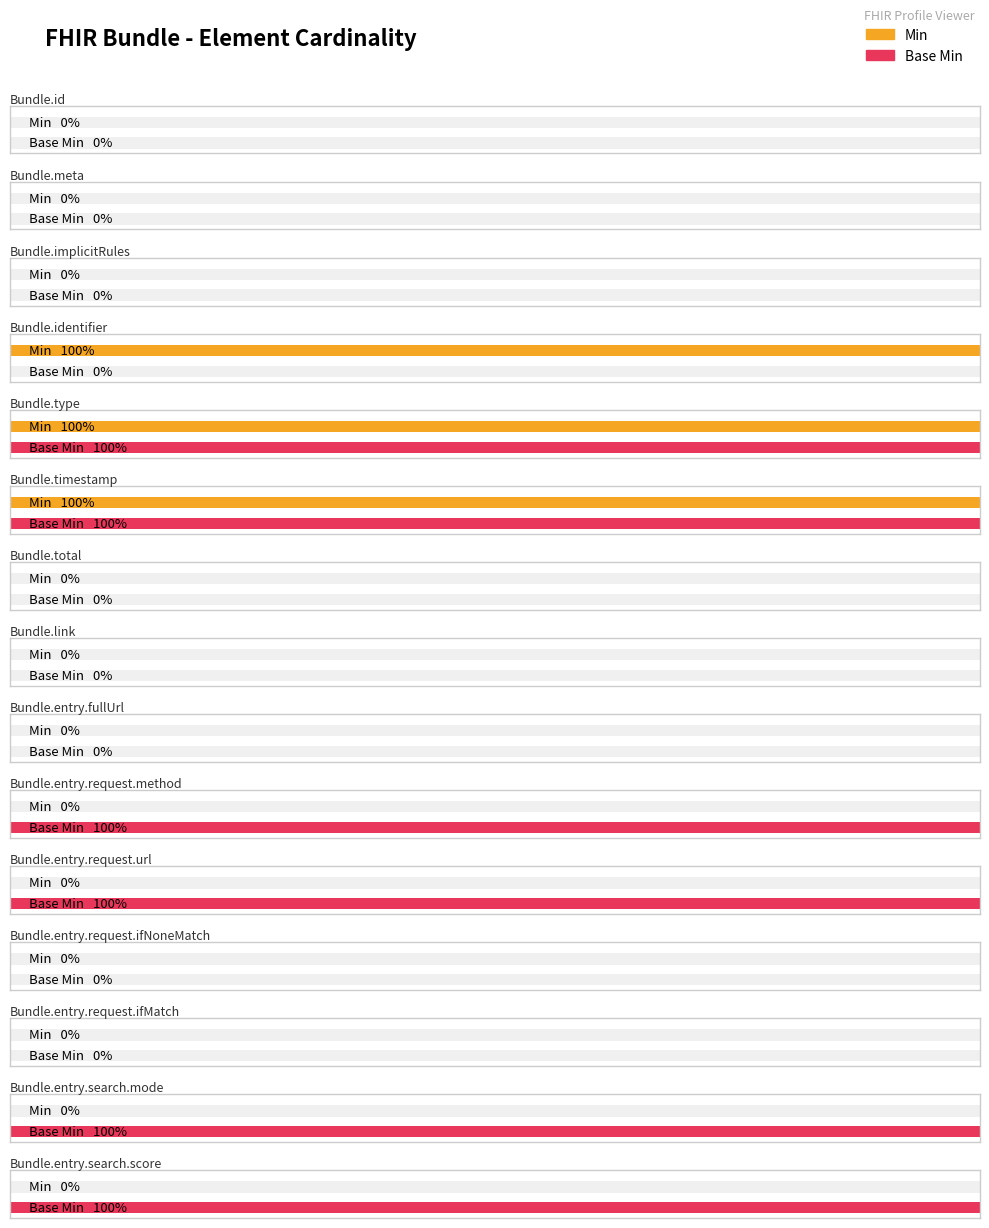

How many bars are there in each group?

2